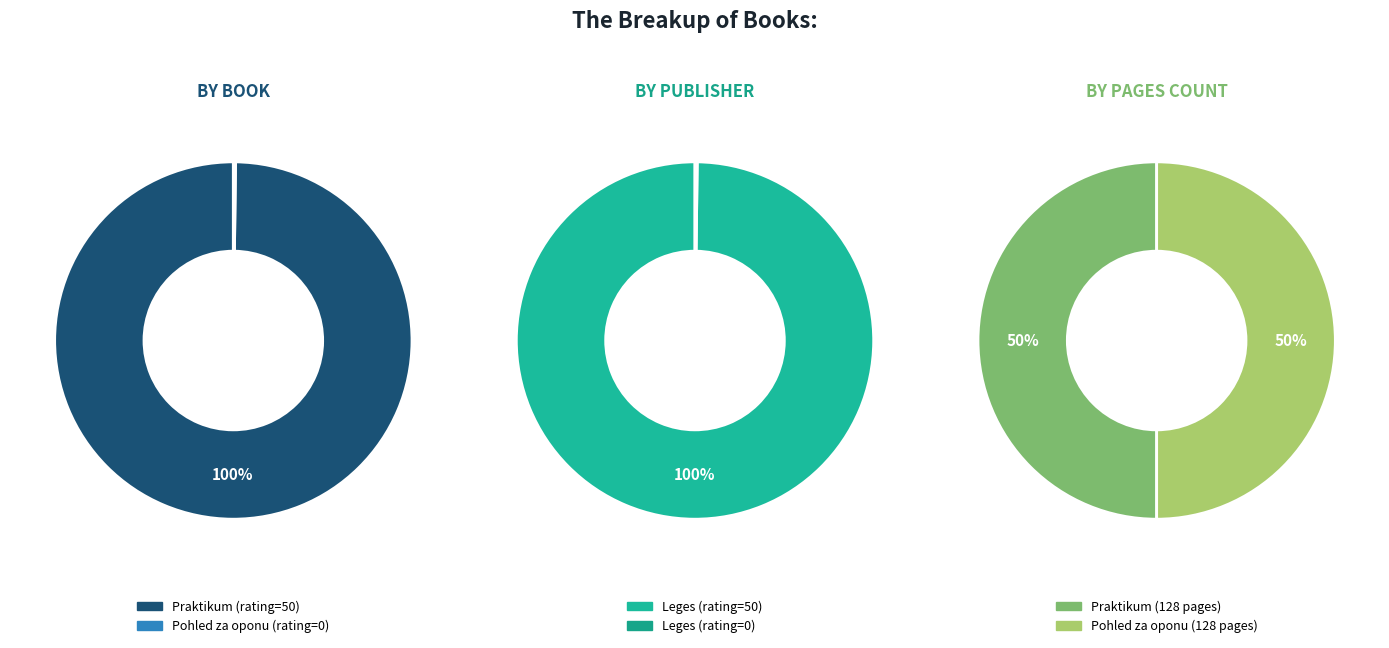

How many slices are in this pie chart?

2